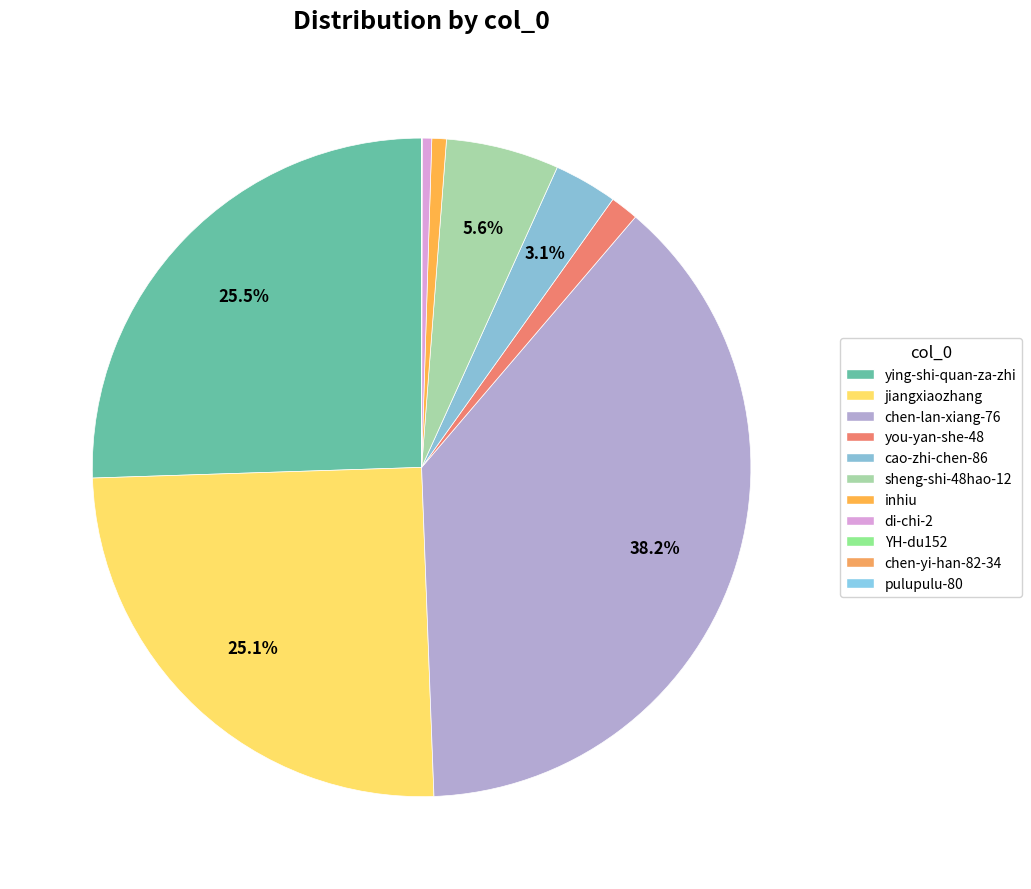

What is the change in value from you-yan-she-48 to cao-zhi-chen-86?

+12885